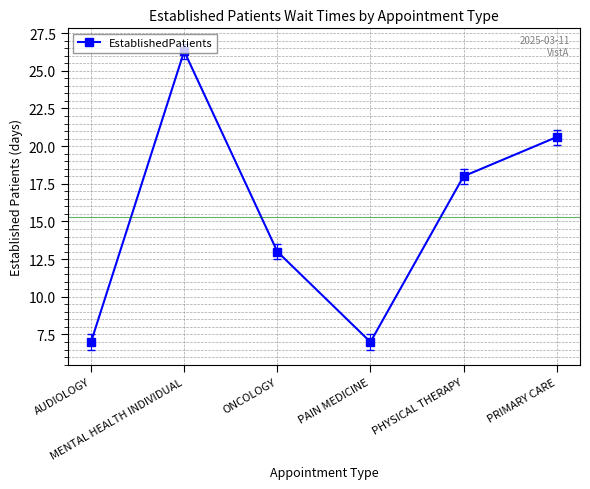

How many lines are shown in the chart?

1